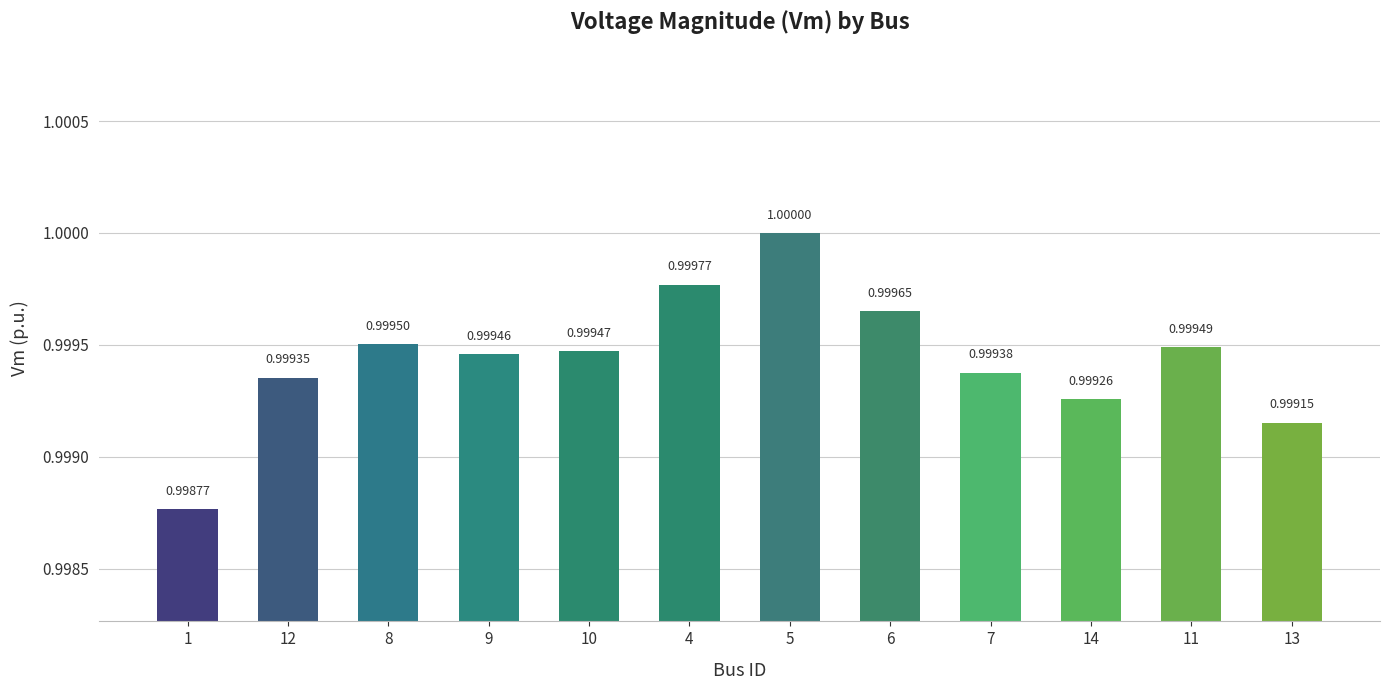

What is the label of the 11th bar from the left?

11